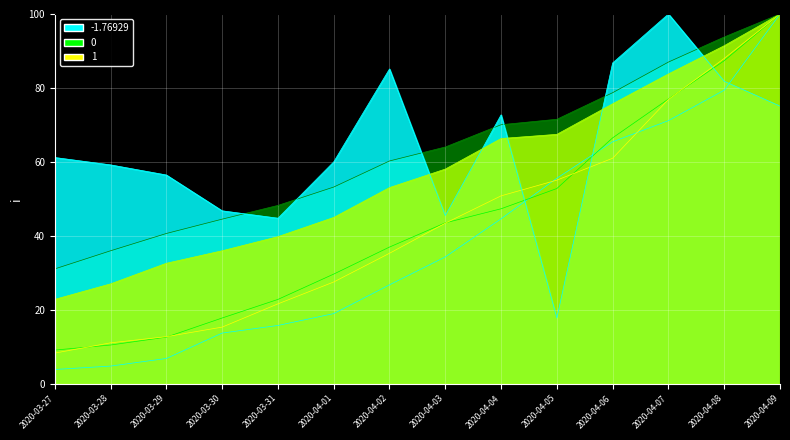

What is the label of the 2nd point from the left?

2020-03-28